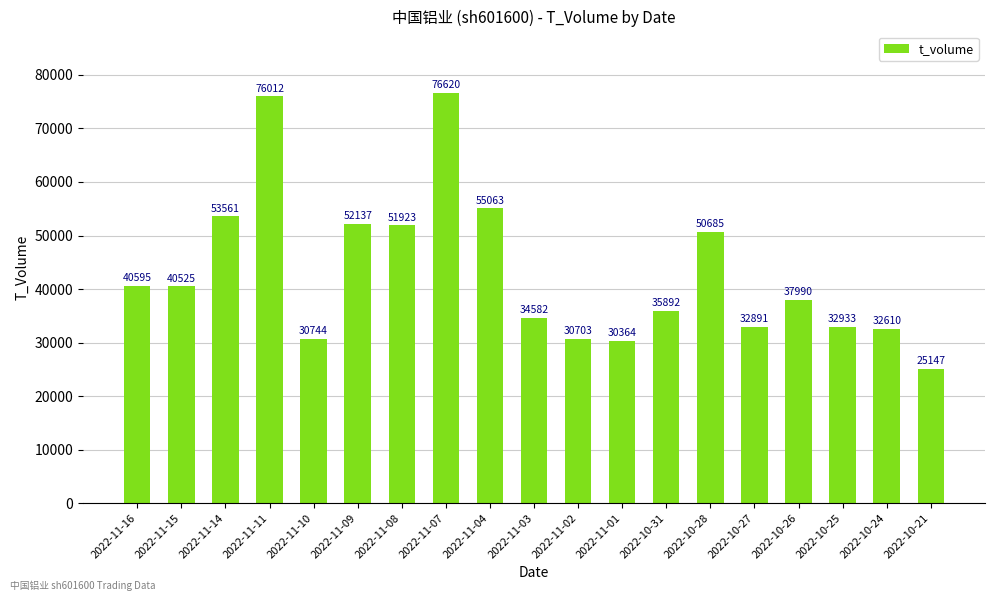

What position from the left is 2022-11-03?

10